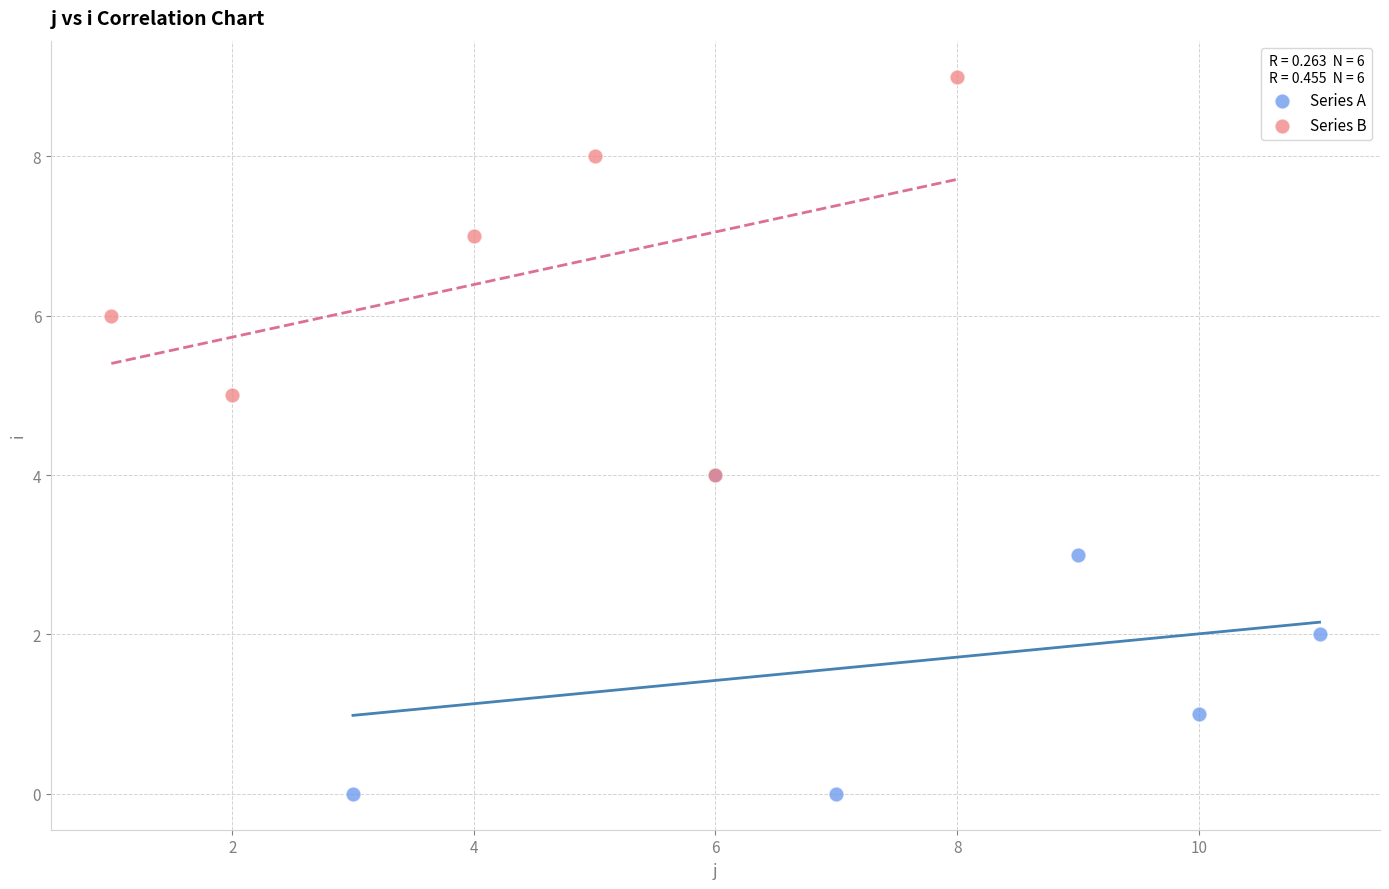

Which series contains the lowest Y value?

Series A